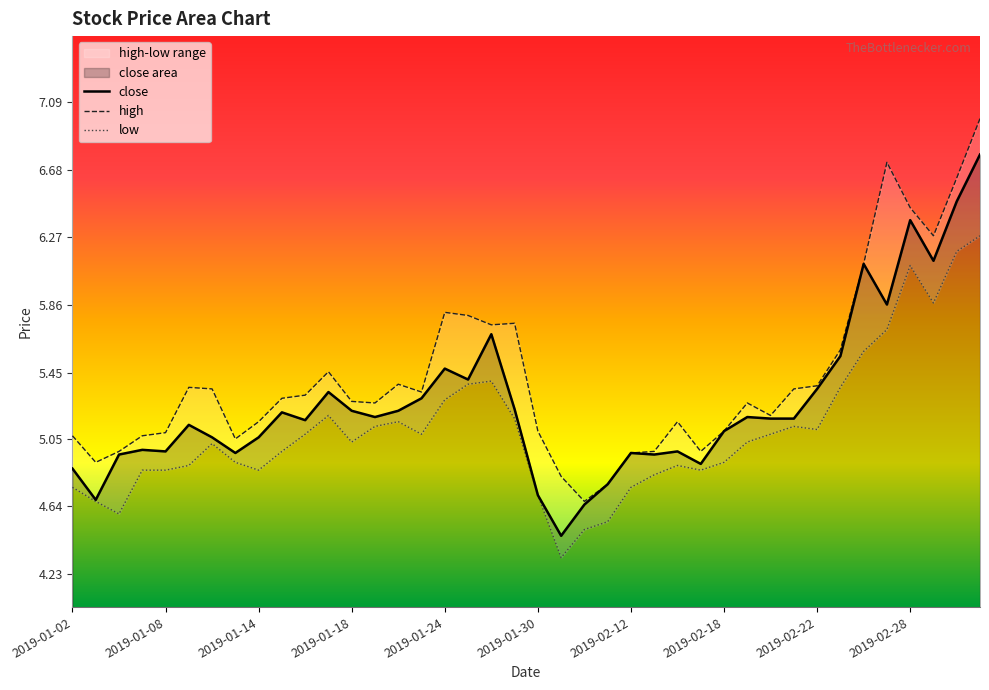

The close series shows 7.6 at 2019-02-18. True or false?

False